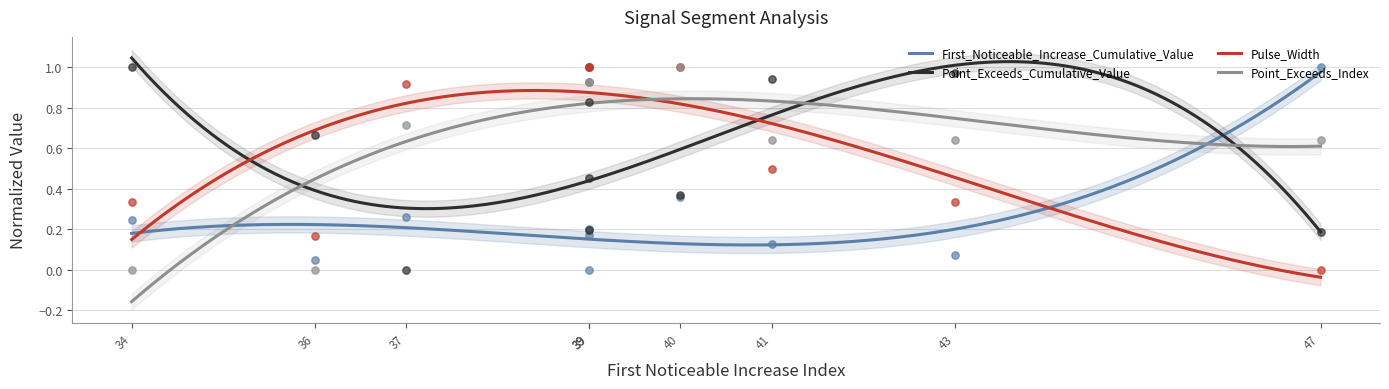

Is the value of Pulse_Width at 36 greater than the value of Point_Exceeds_Index at 37?

Yes